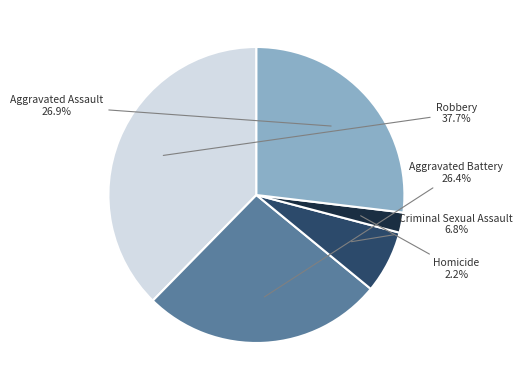

Is there a majority slice in this chart?

No